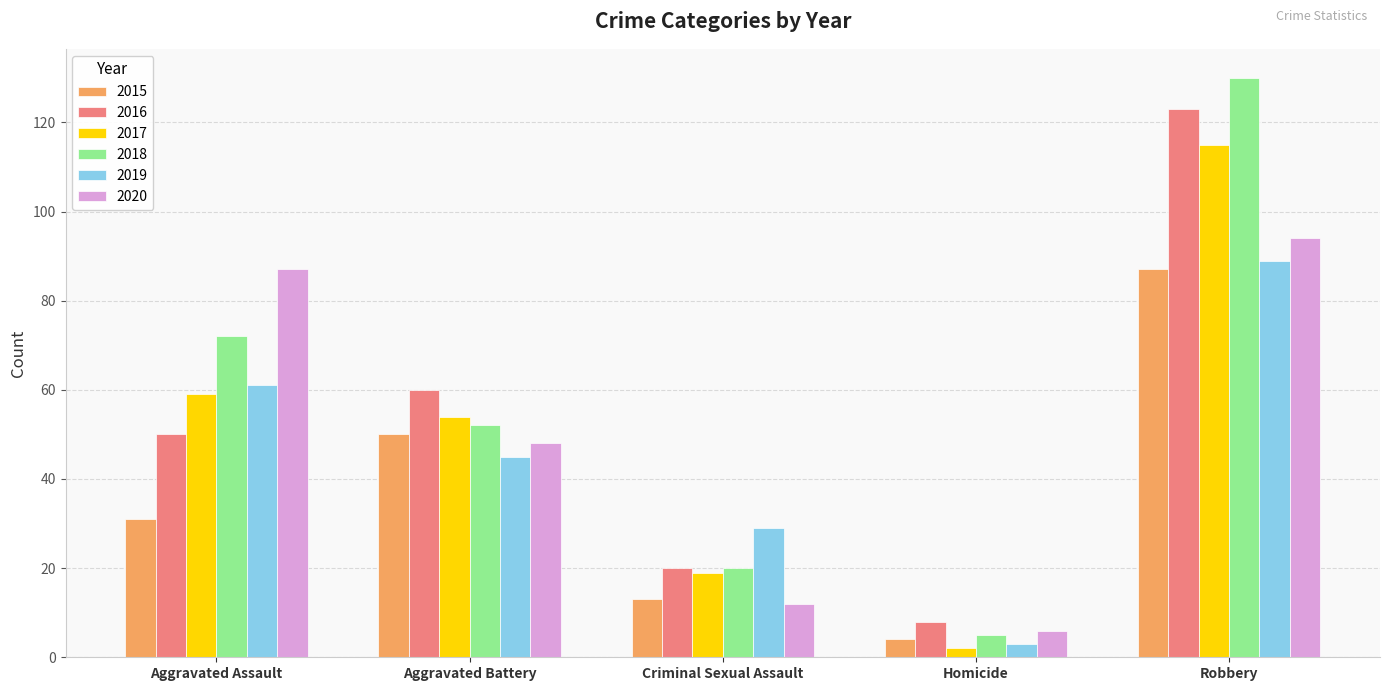

At how many categories does at least one series exceed 125?

1